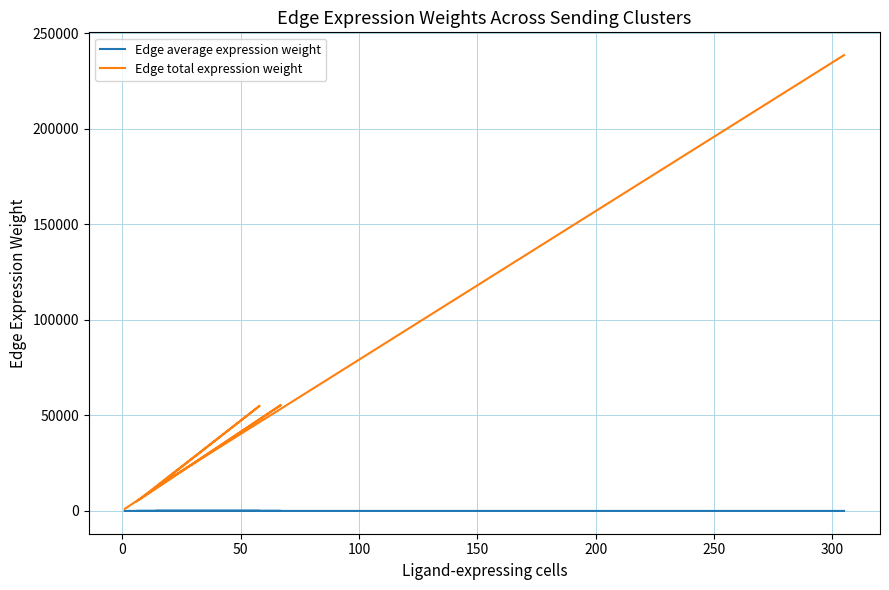

What is the approximate value of Edge average expression weight at 100?

0.4